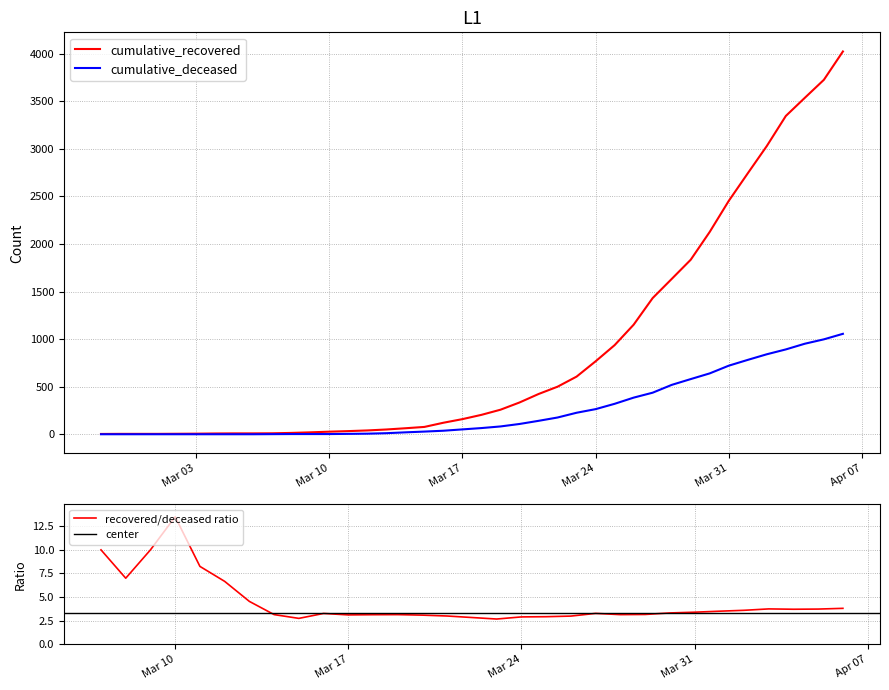

Between 2020-03-02 and 2020-04-04, which is larger?

2020-04-04